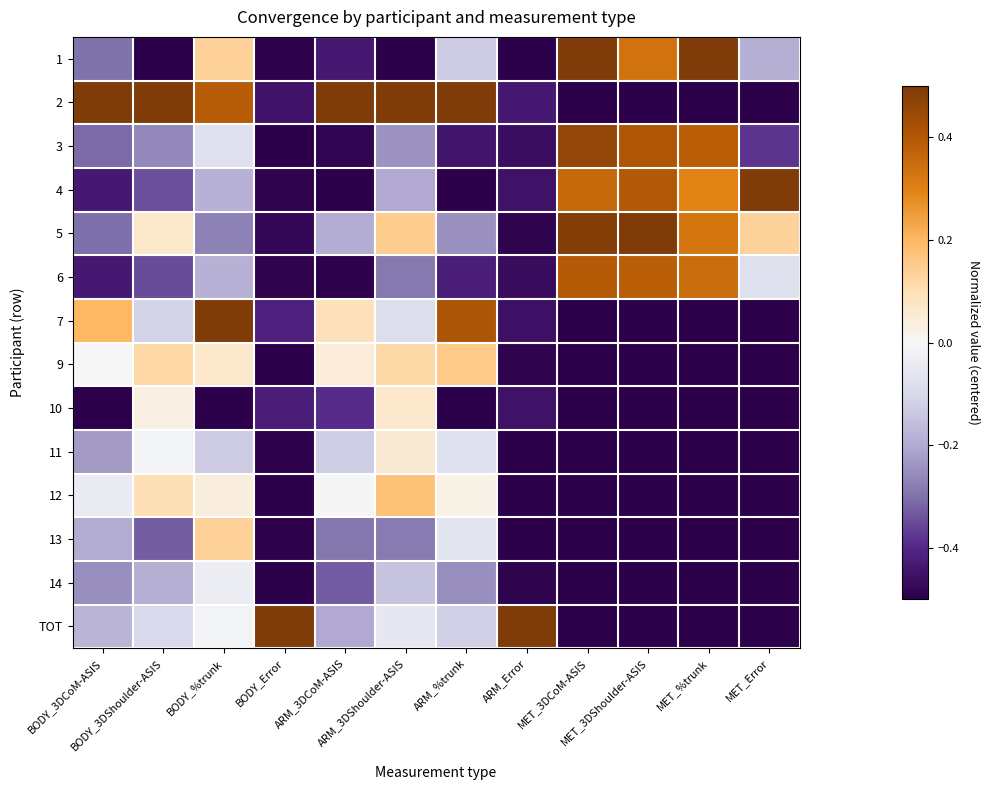

At which category does the chart reach its peak across all series?

MET_3DCoM-ASIS